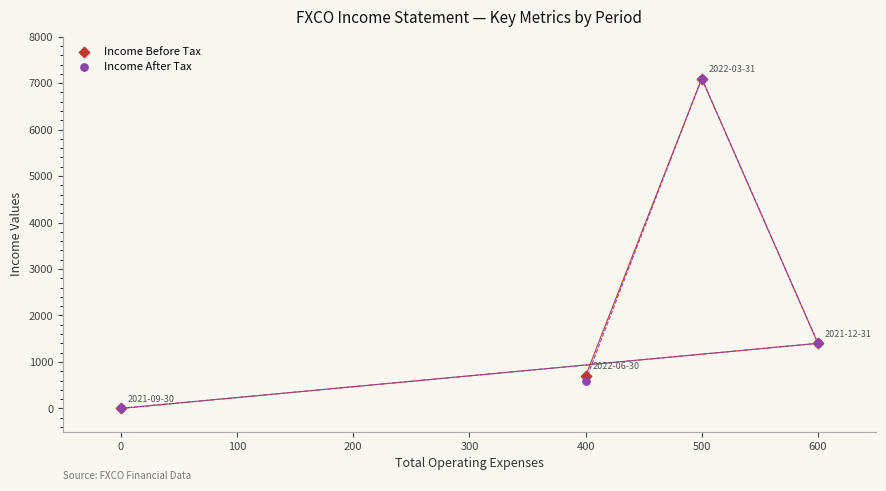

What are all the series names shown in the legend?

Income Before Tax, Income After Tax